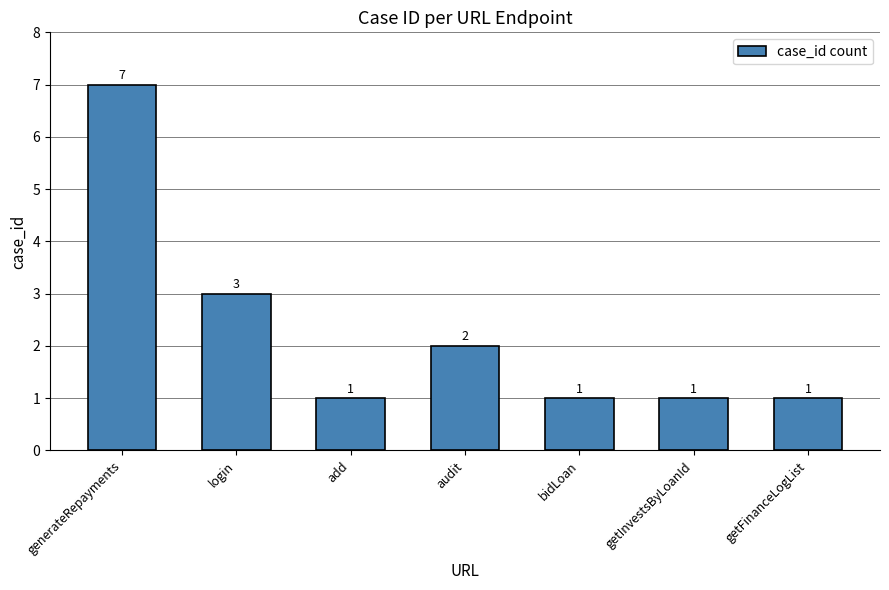

How many data points are above 1?

3